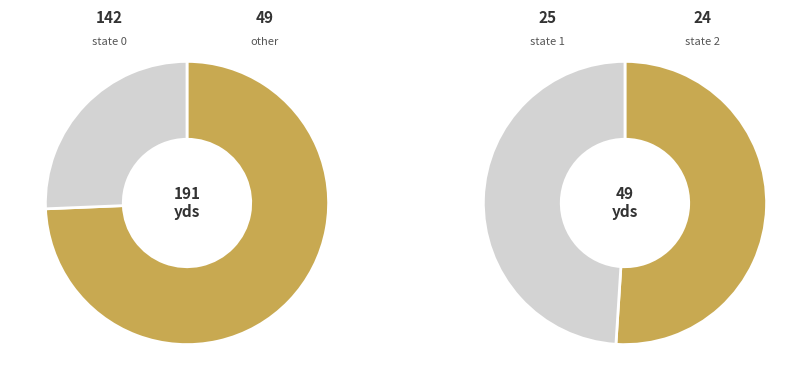

True or false: 0 accounts for 81% of the total.

False